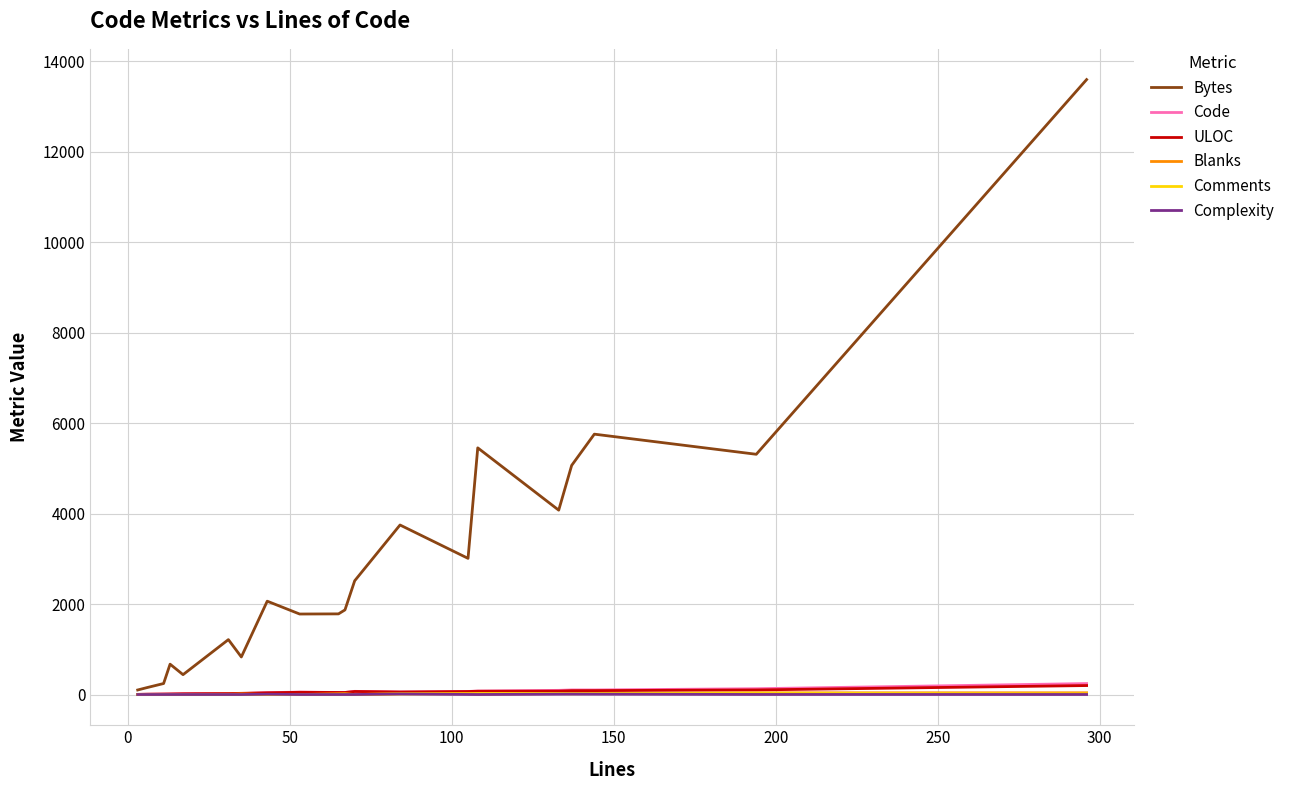

What is the greatest value displayed?

13600